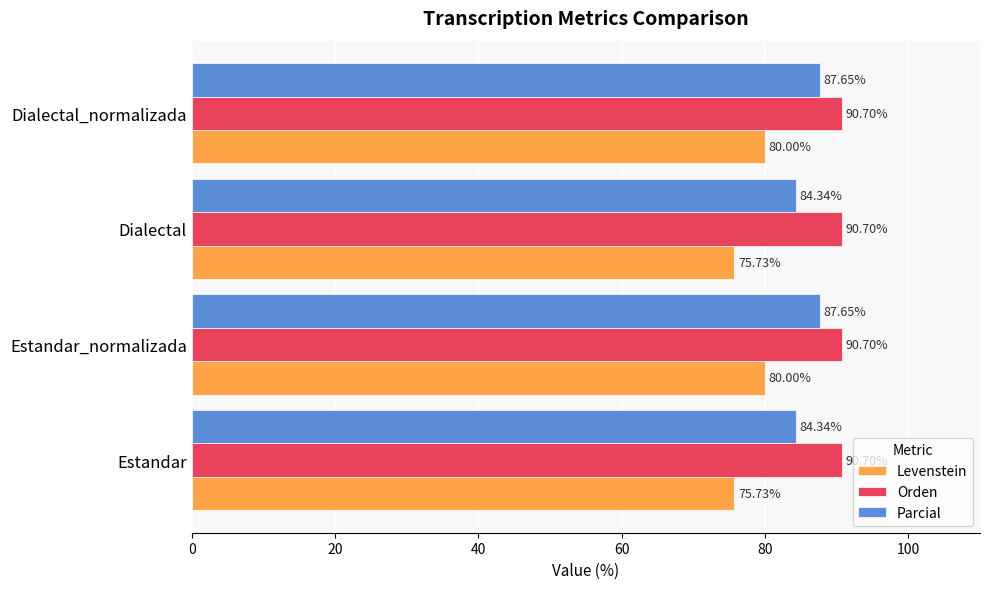

Rank the series by their average value, from highest to lowest.

Orden, Parcial, Levenstein